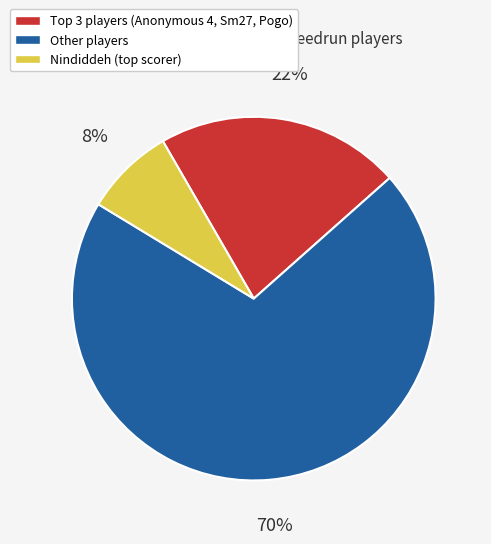

Does any single category account for the majority?

Yes